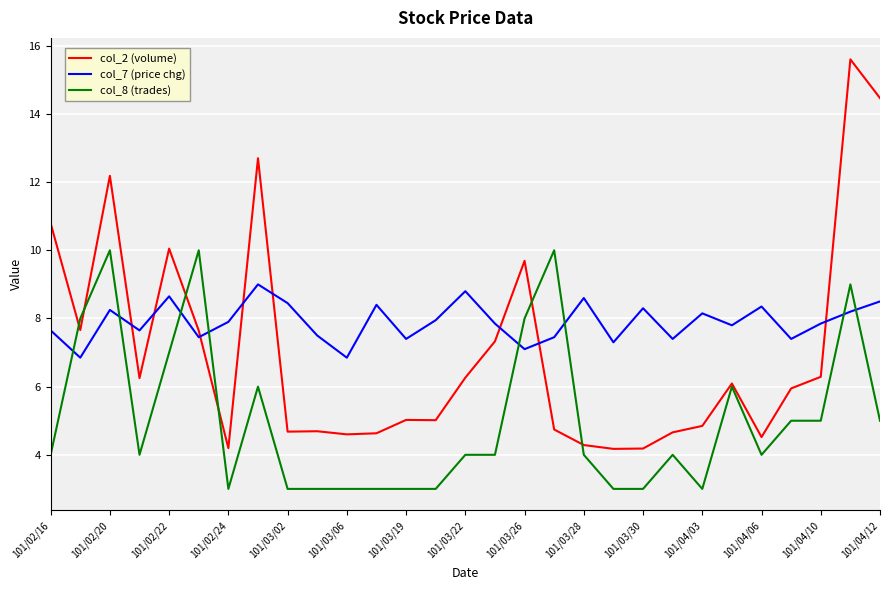

List the series in order of their overall mean, lowest first.

col_8 (trades), col_2 (volume), col_7 (price chg)